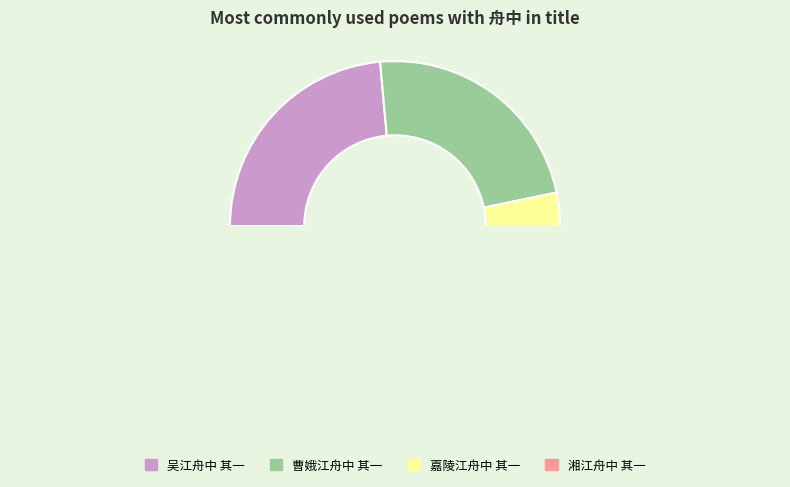

The 湘江舟中 其一 slice represents 33% of the pie. True or false?

False